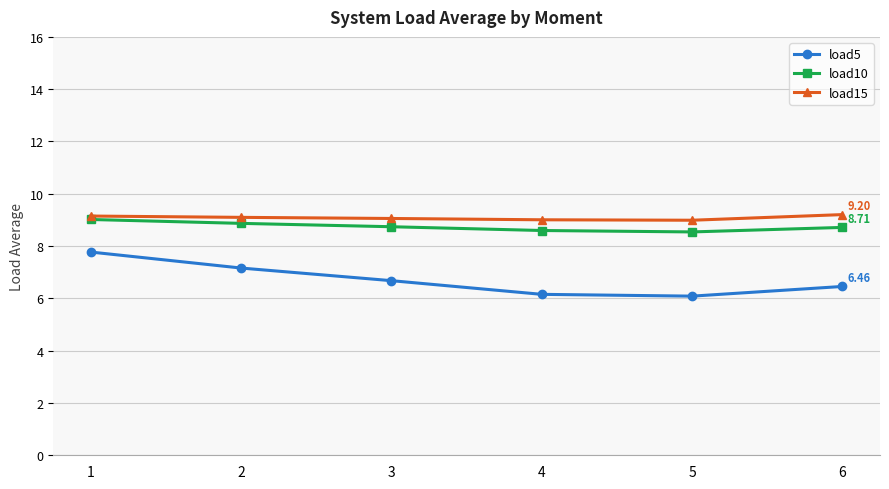

True or false: load10 has more than 0 interior local peaks.

False